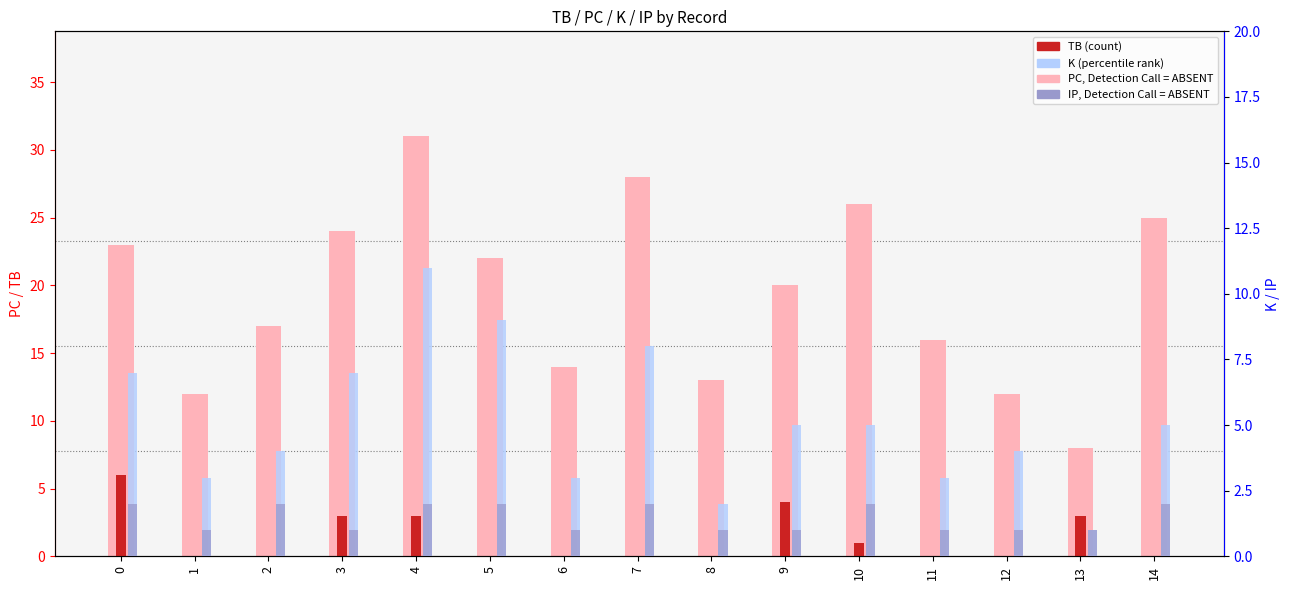

Reading left to right, list all the values displayed in this chart.

PC: 0=23	1=12	2=17	3=24	4=31	5=22	6=14	7=28	8=13	9=20	10=26	11=16	12=12	13=8	14=25
TB: 0=6	1=0	2=0	3=3	4=3	5=0	6=0	7=0	8=0	9=4	10=1	11=0	12=0	13=3	14=0
K: 0=7	1=3	2=4	3=7	4=11	5=9	6=3	7=8	8=2	9=5	10=5	11=3	12=4	13=1	14=5
IP: 0=2	1=1	2=2	3=1	4=2	5=2	6=1	7=2	8=1	9=1	10=2	11=1	12=1	13=1	14=2